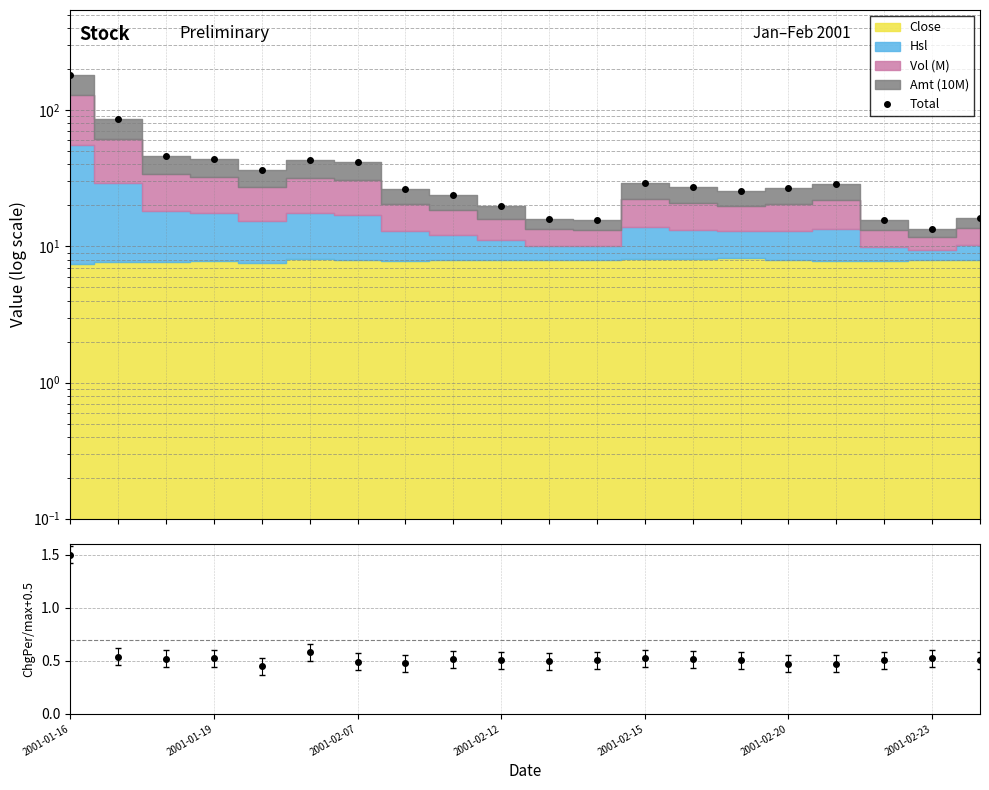

How many values exceed 27?

10